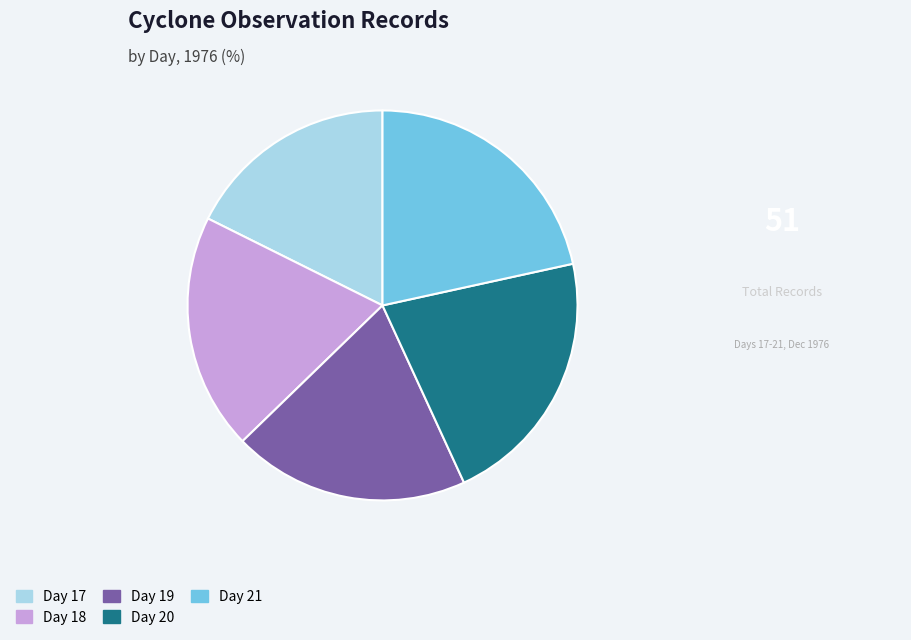

How many segments does this pie chart have?

5